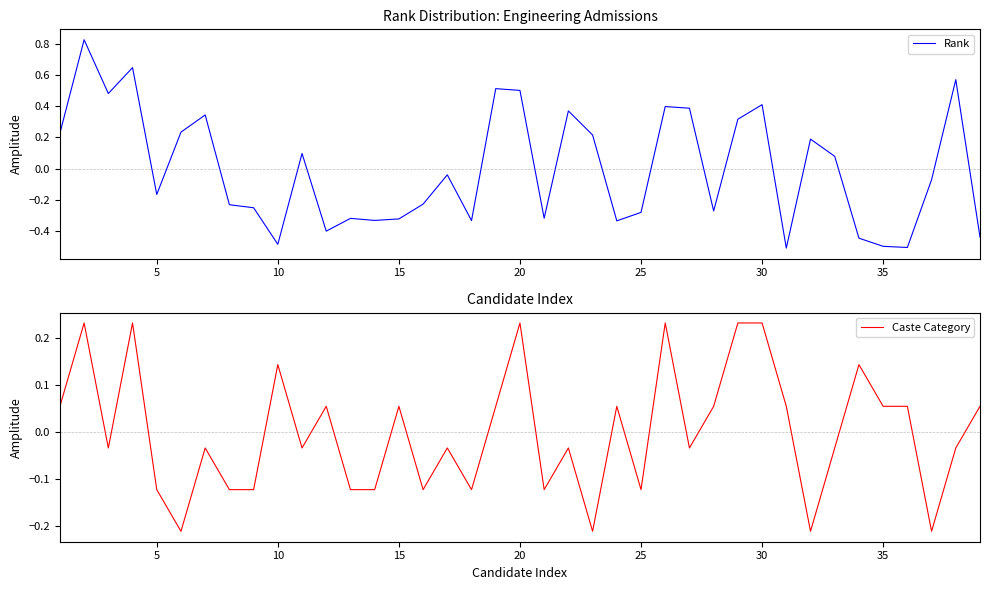

Which series changed the most between 35 and 9?

Caste Category